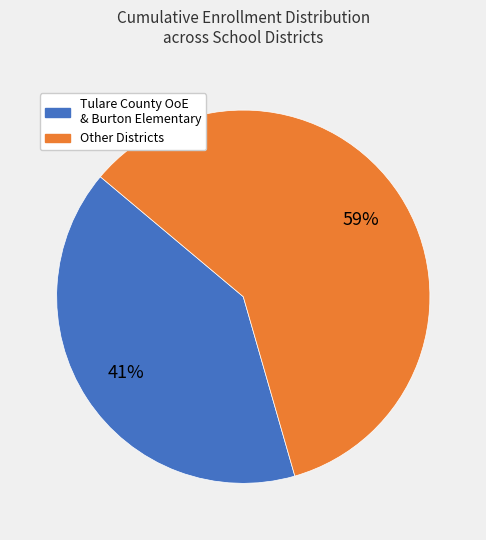

How many segments does this pie chart have?

2